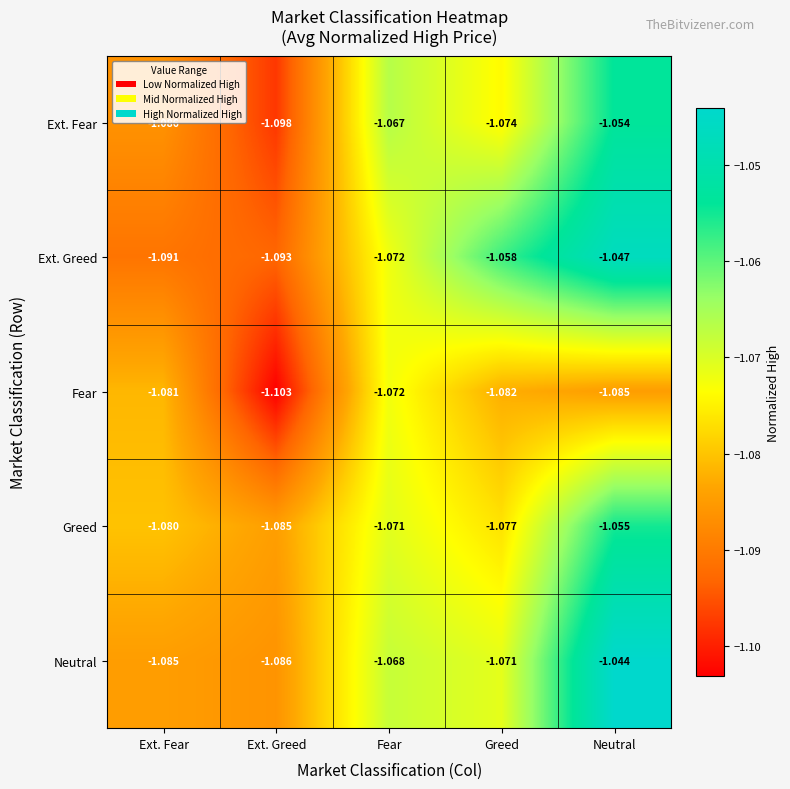

At which label is Neutral closest to -1?

Neutral